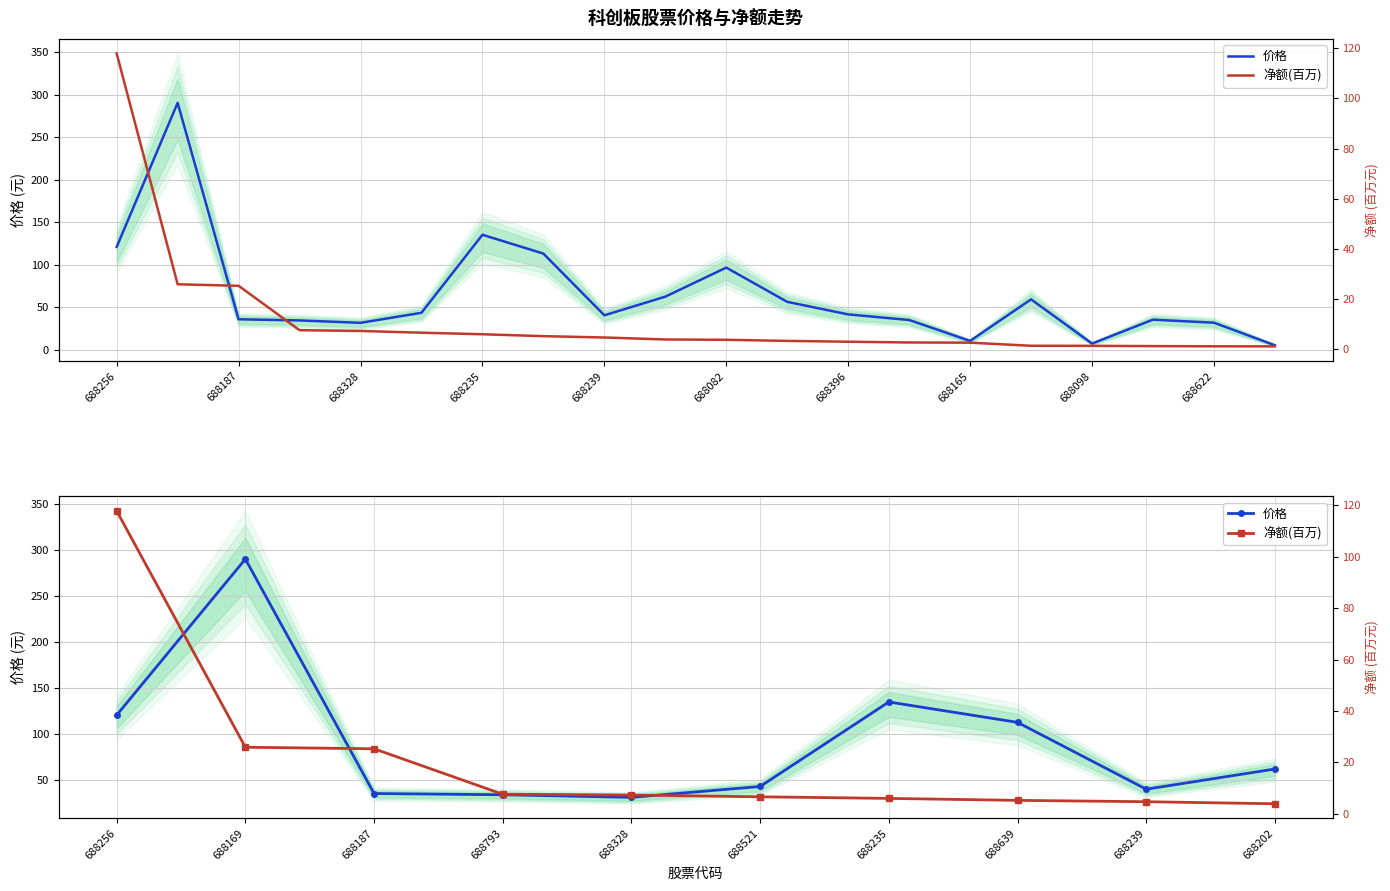

What is the difference between the maximum and minimum values in the 净额(百万) series?

113.9